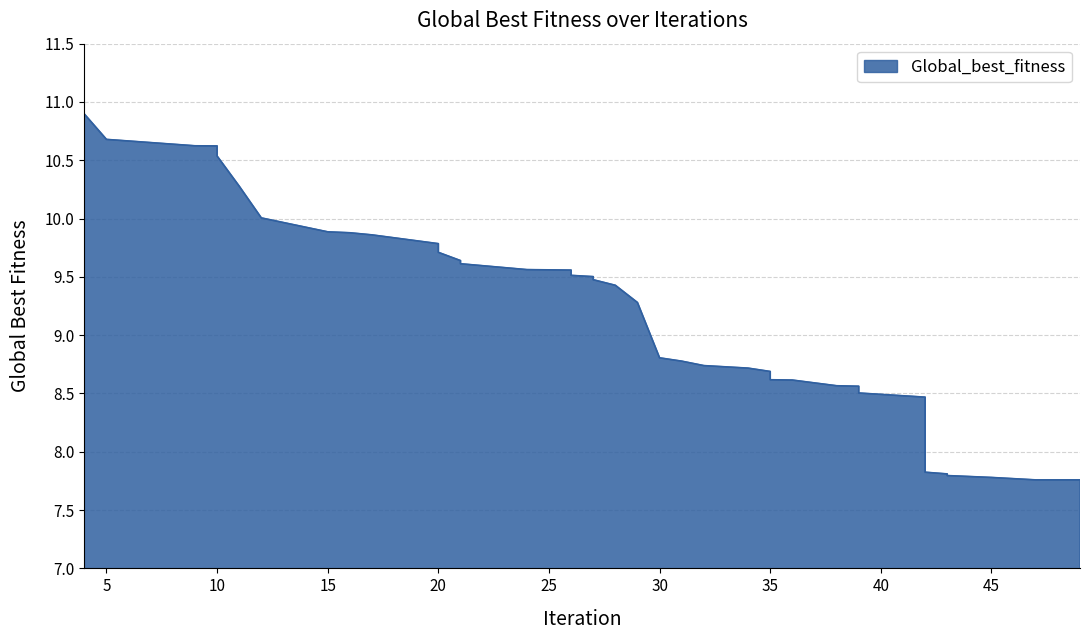

What value does the data have at 45?

7.8